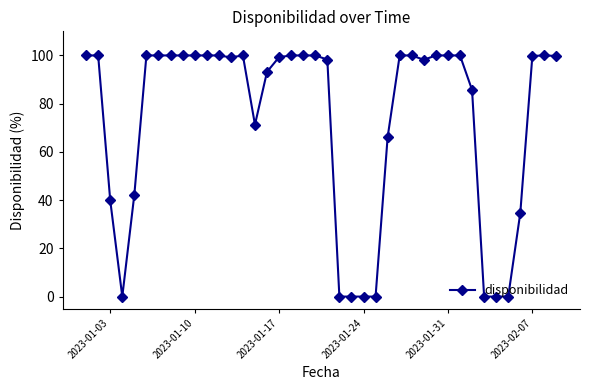

What is the average value?

73.2